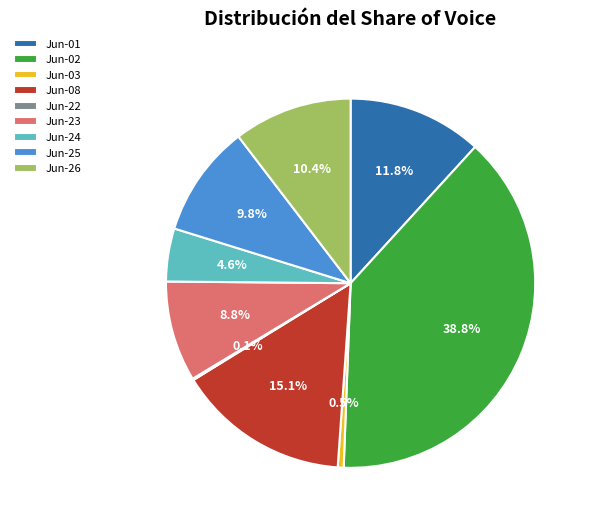

Does Jun-03 represent more than half of the total?

No